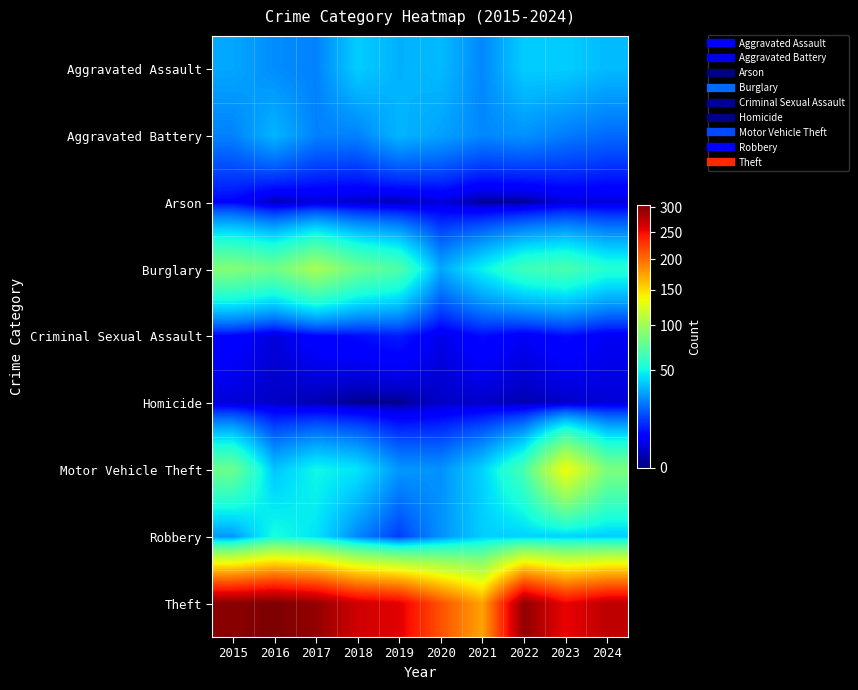

What is the spread (max minus min) of values at 2019?

258